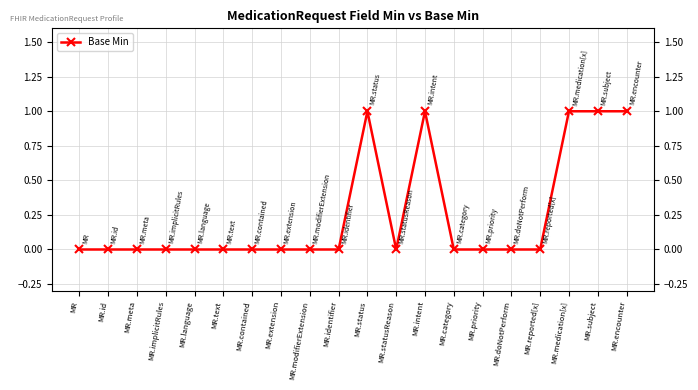

What is the sum of all values?

5